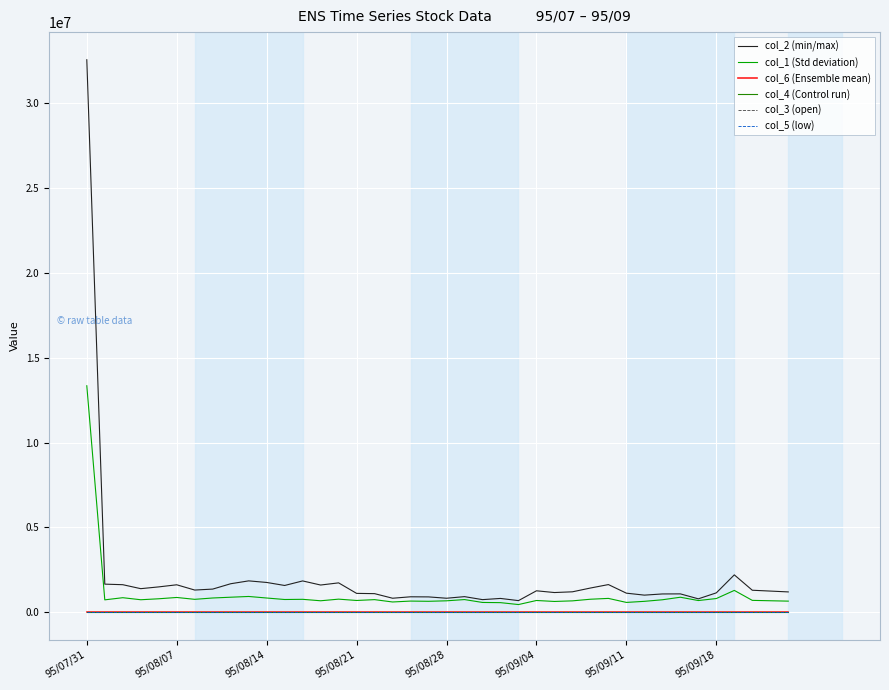

At how many categories does at least one series exceed 4088250?

1